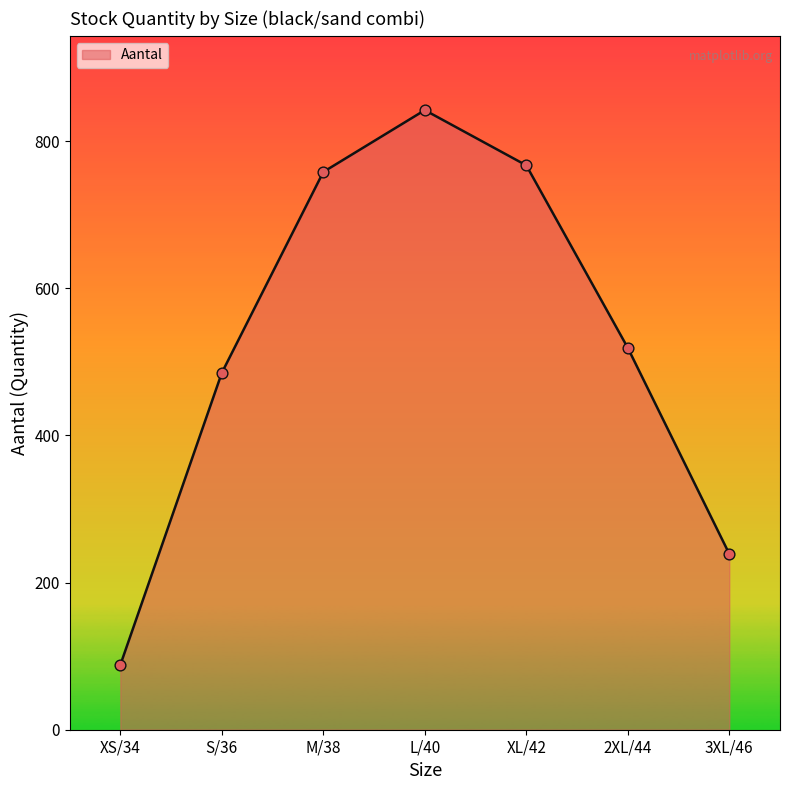

Which has a higher value, 2XL/44 or S/36?

2XL/44